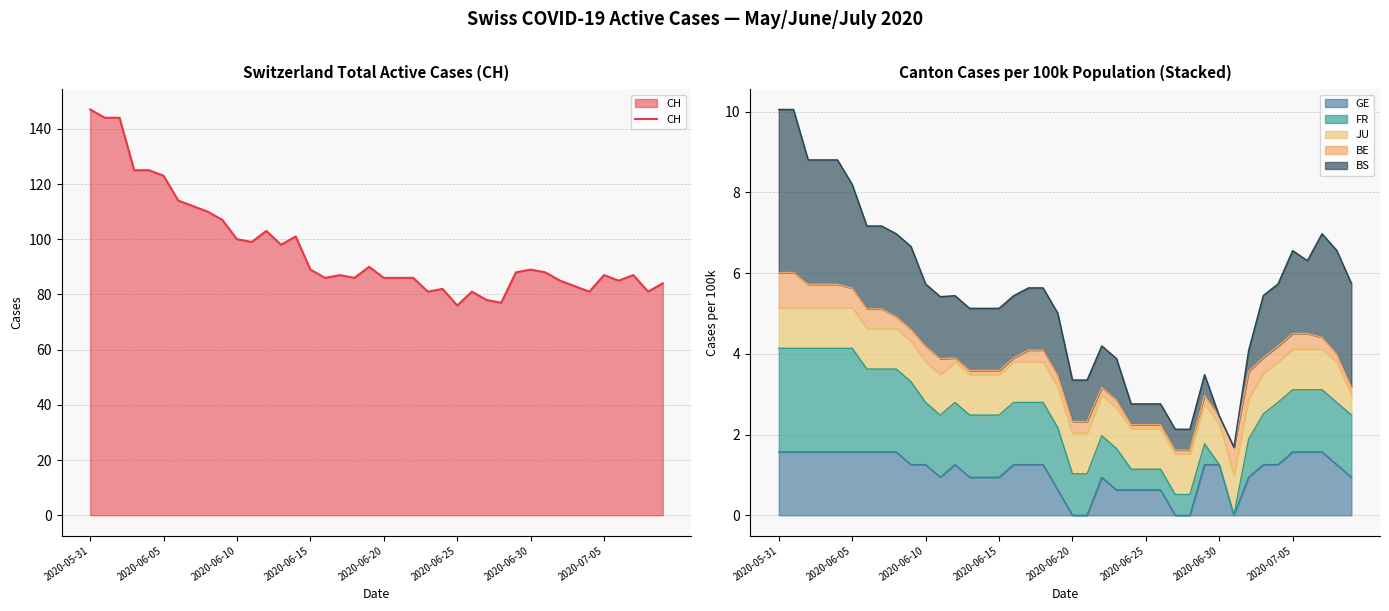

The value at 24 is 132. True or false?

False